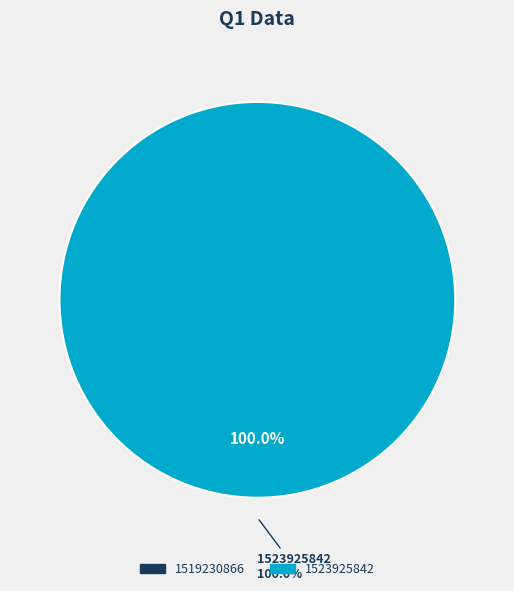

Rank the categories by value from highest to lowest.

1523925842, 1519230866